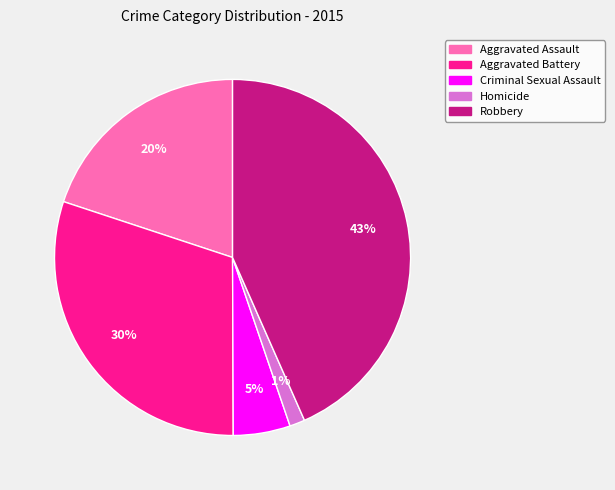

Is there a majority slice in this chart?

No